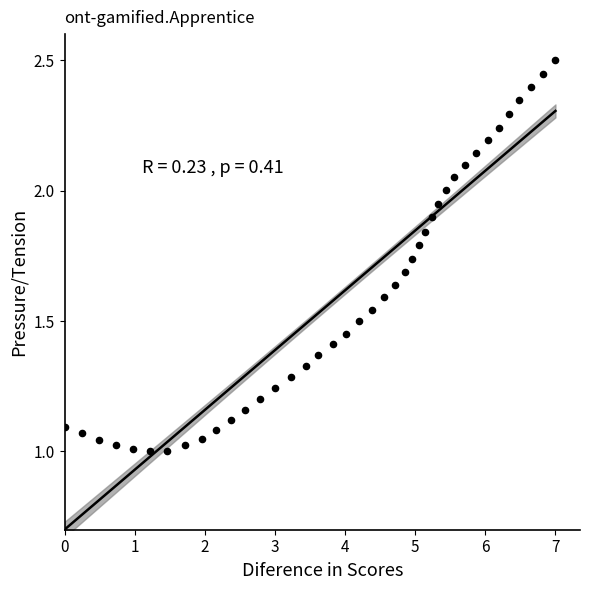

What is the range of X values (max minus min)?

7.0